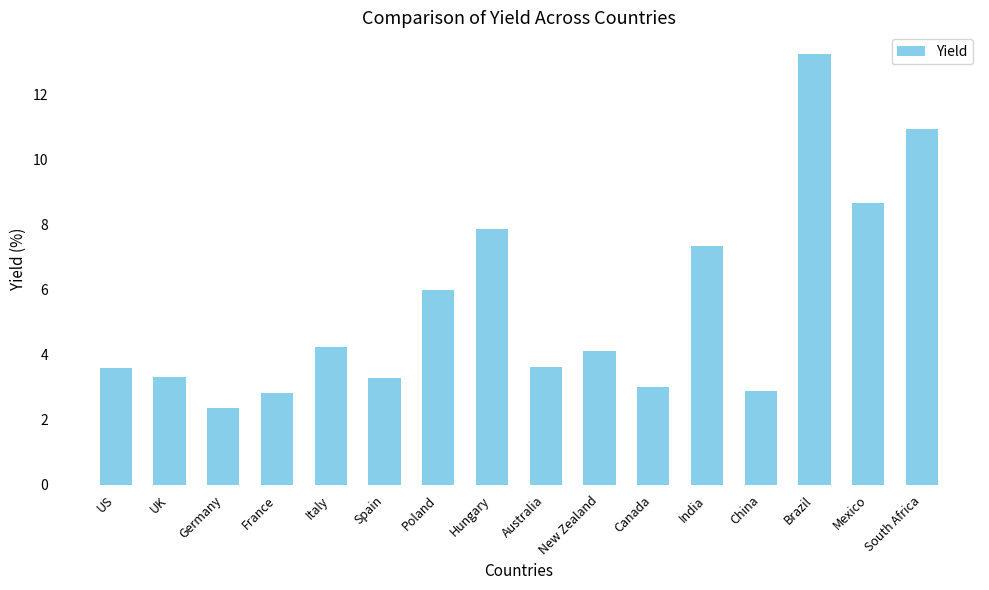

What is the difference between the maximum and minimum values?

10.9